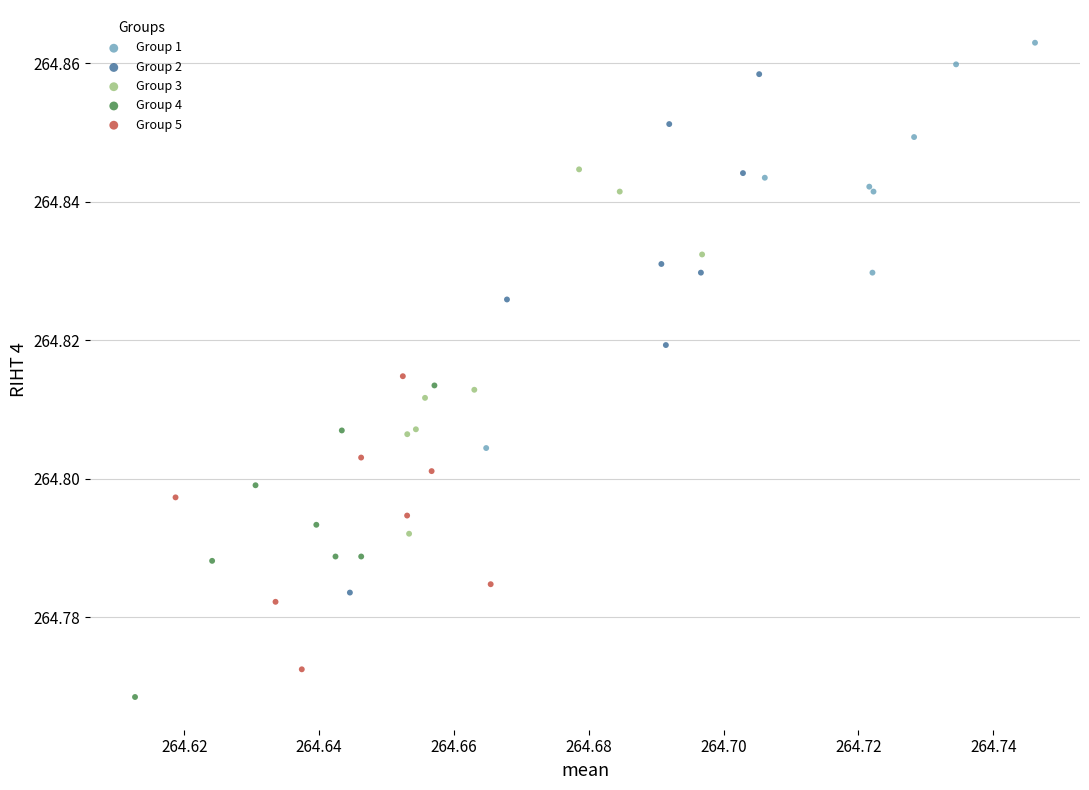

Which series reaches the maximum Y coordinate?

Group 1